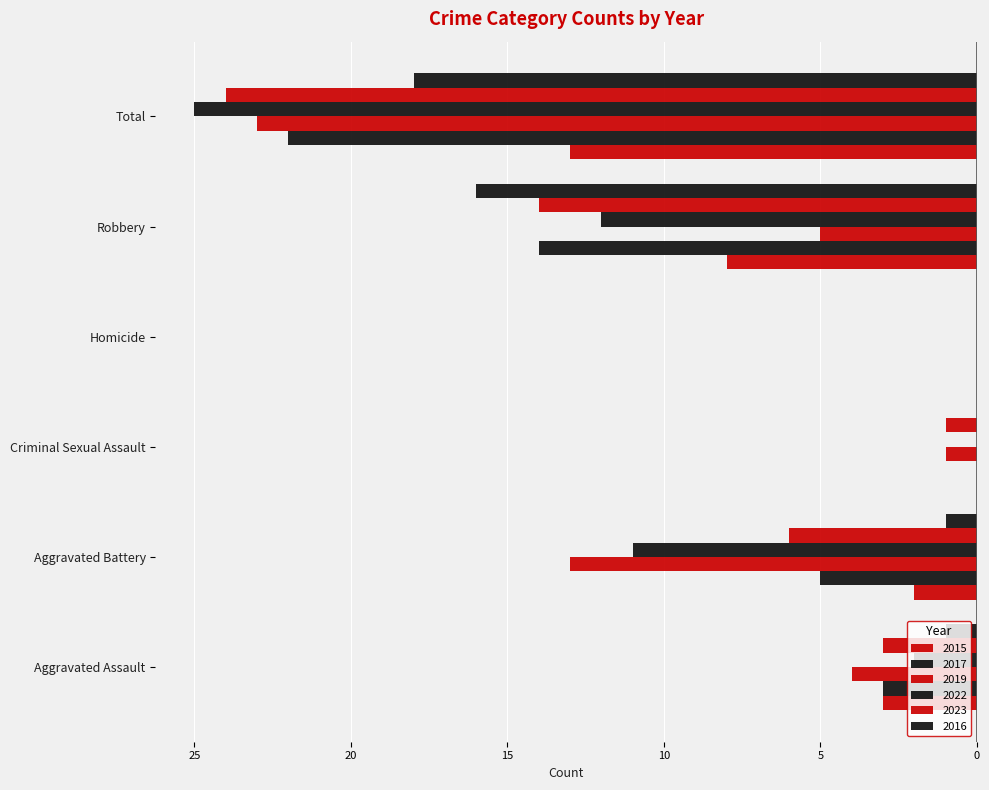

Which series has the largest range (max minus min)?

2022